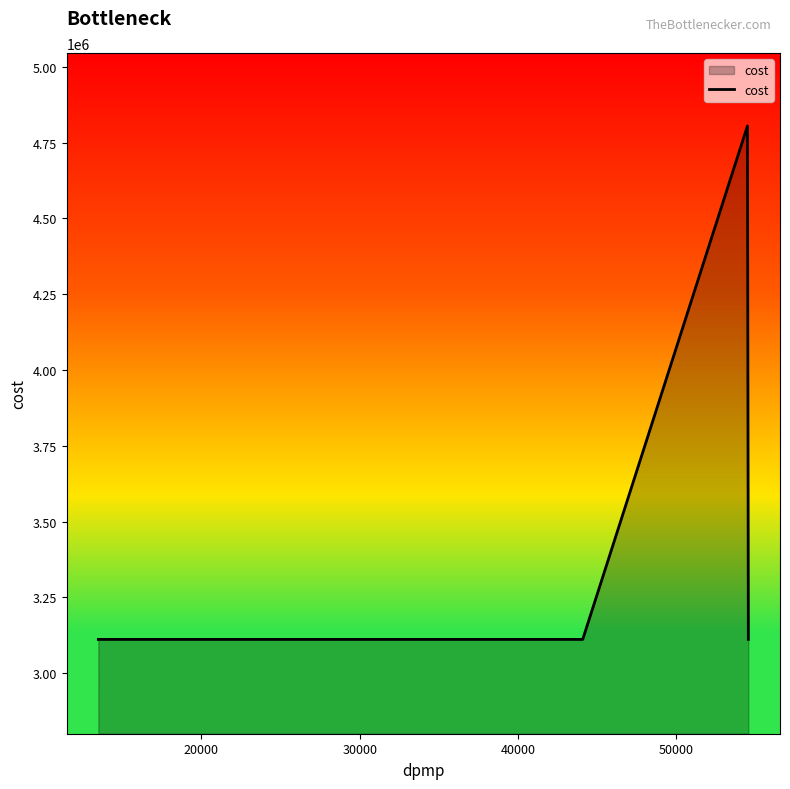

What is the maximum value shown in the chart?

4804980.8